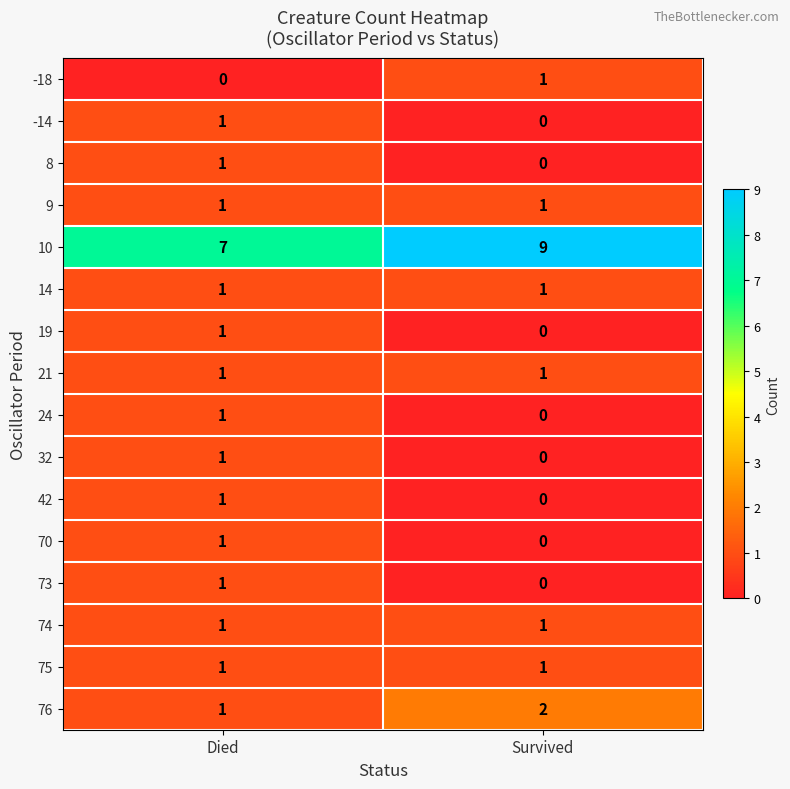

Rank the categories by -14 value from lowest to highest.

Survived, Died